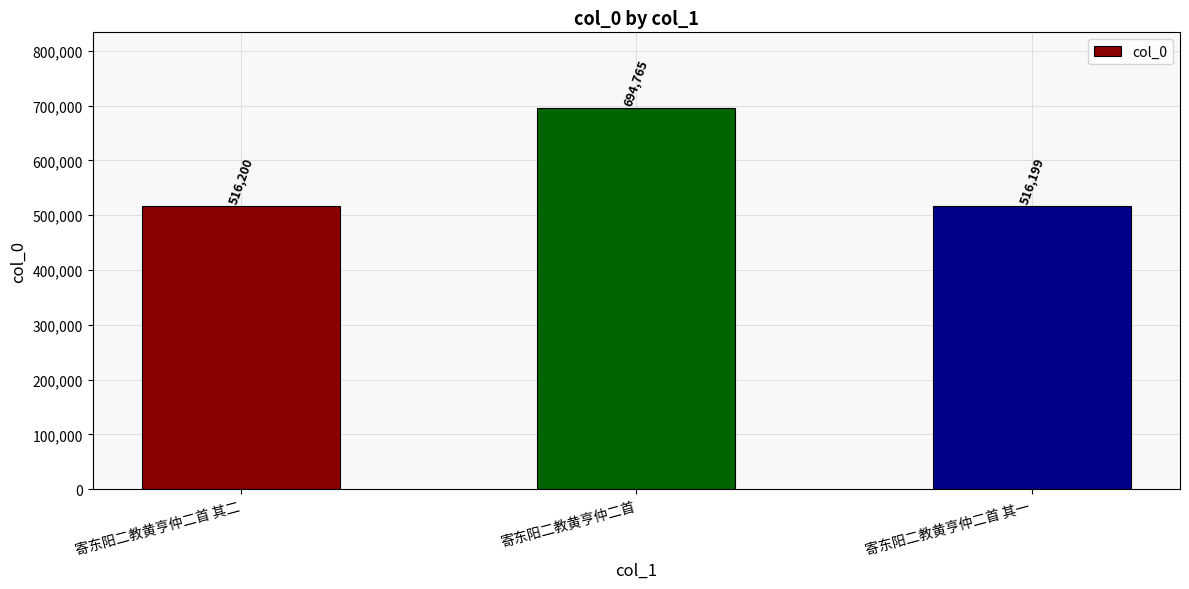

Reading left to right, what are all the values shown in this chart?

516200	694765	516199